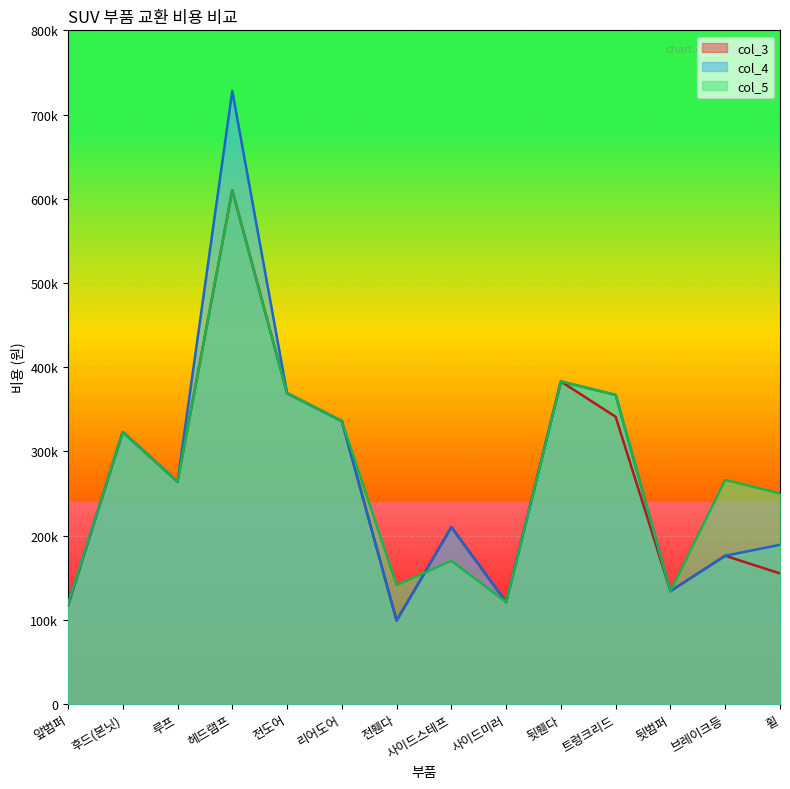

Is the value of col_4 at 후드(본닛) greater than the value of col_5 at 전휀다?

Yes